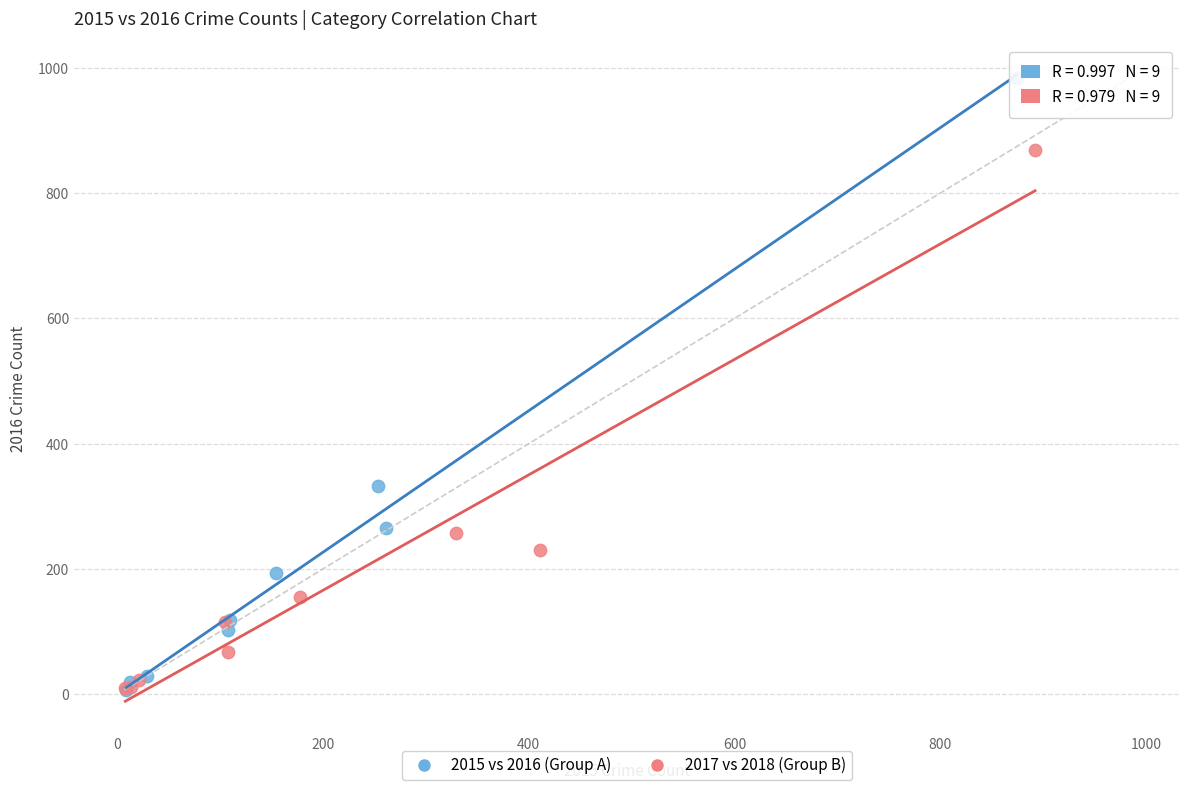

Which series has the widest spread of Y values?

2015 vs 2016 (Group A)